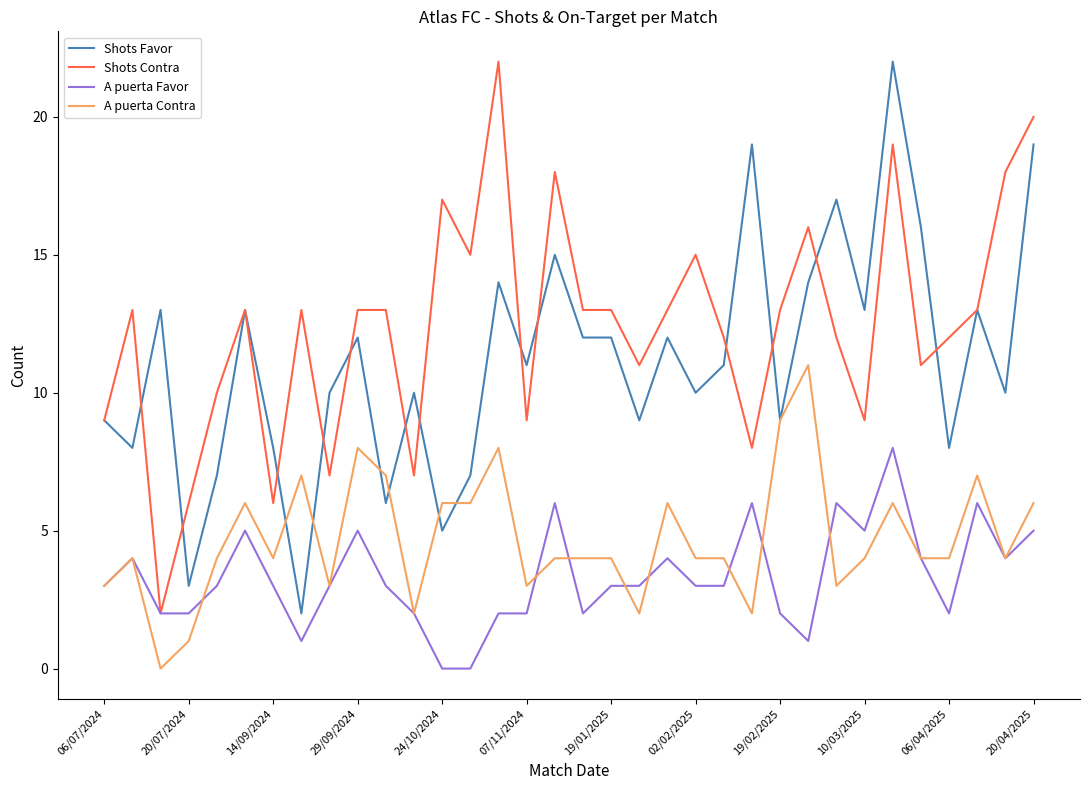

Does the chart display data point markers on the line(s)?

No